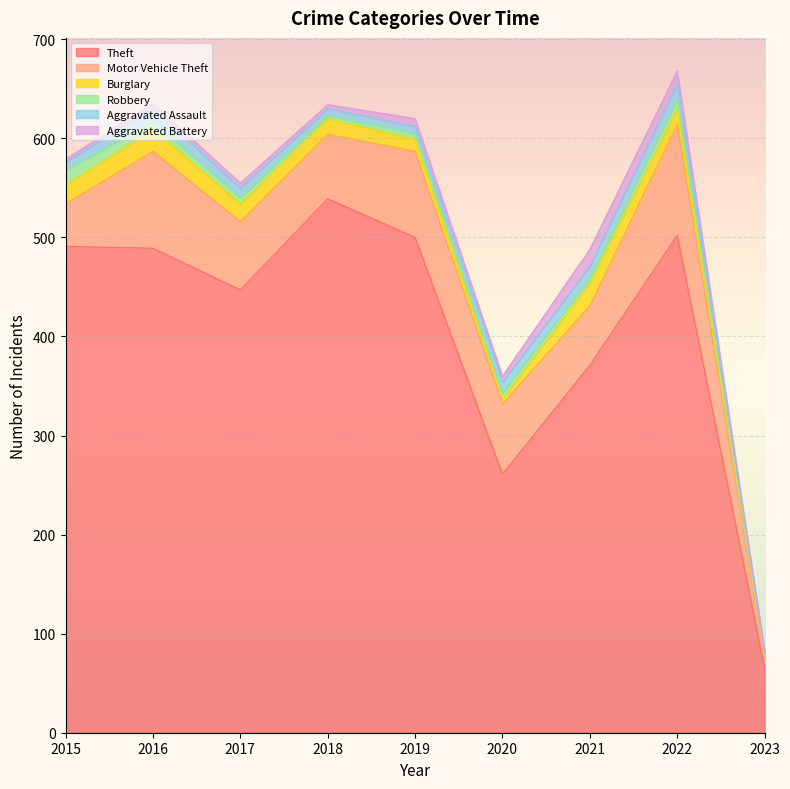

How many series are shown in this chart?

6